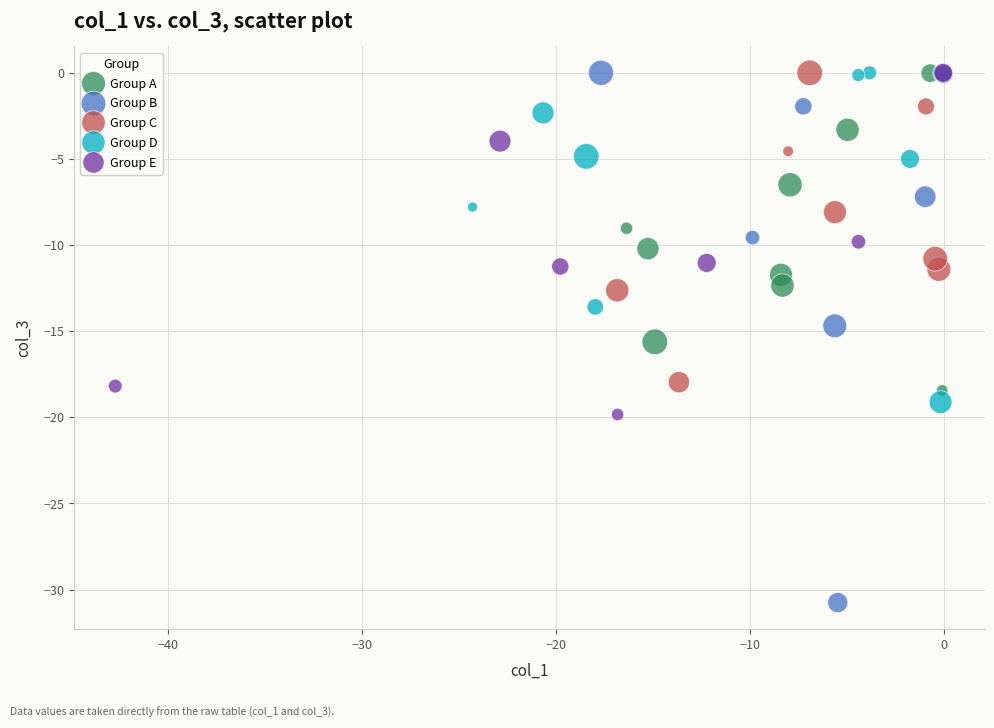

Which series contains the lowest Y value?

Group B